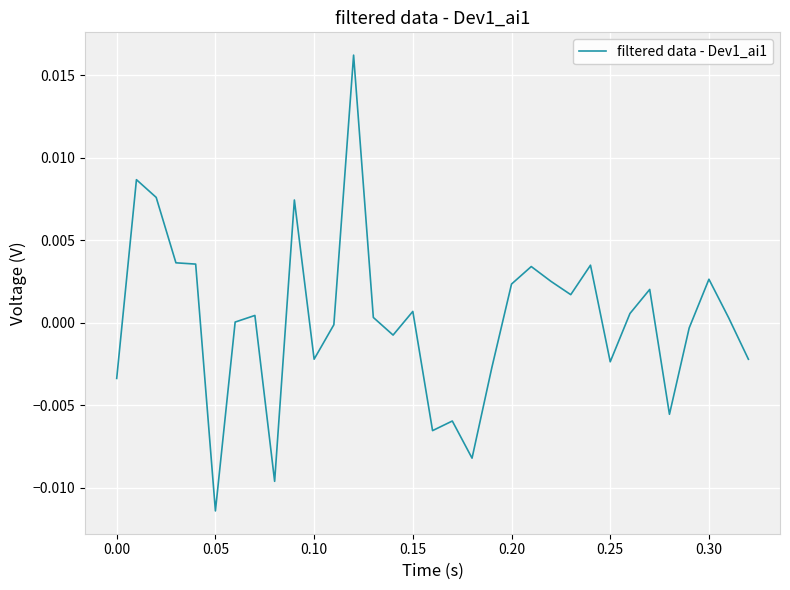

Is this an area chart (filled region under the line)?

No